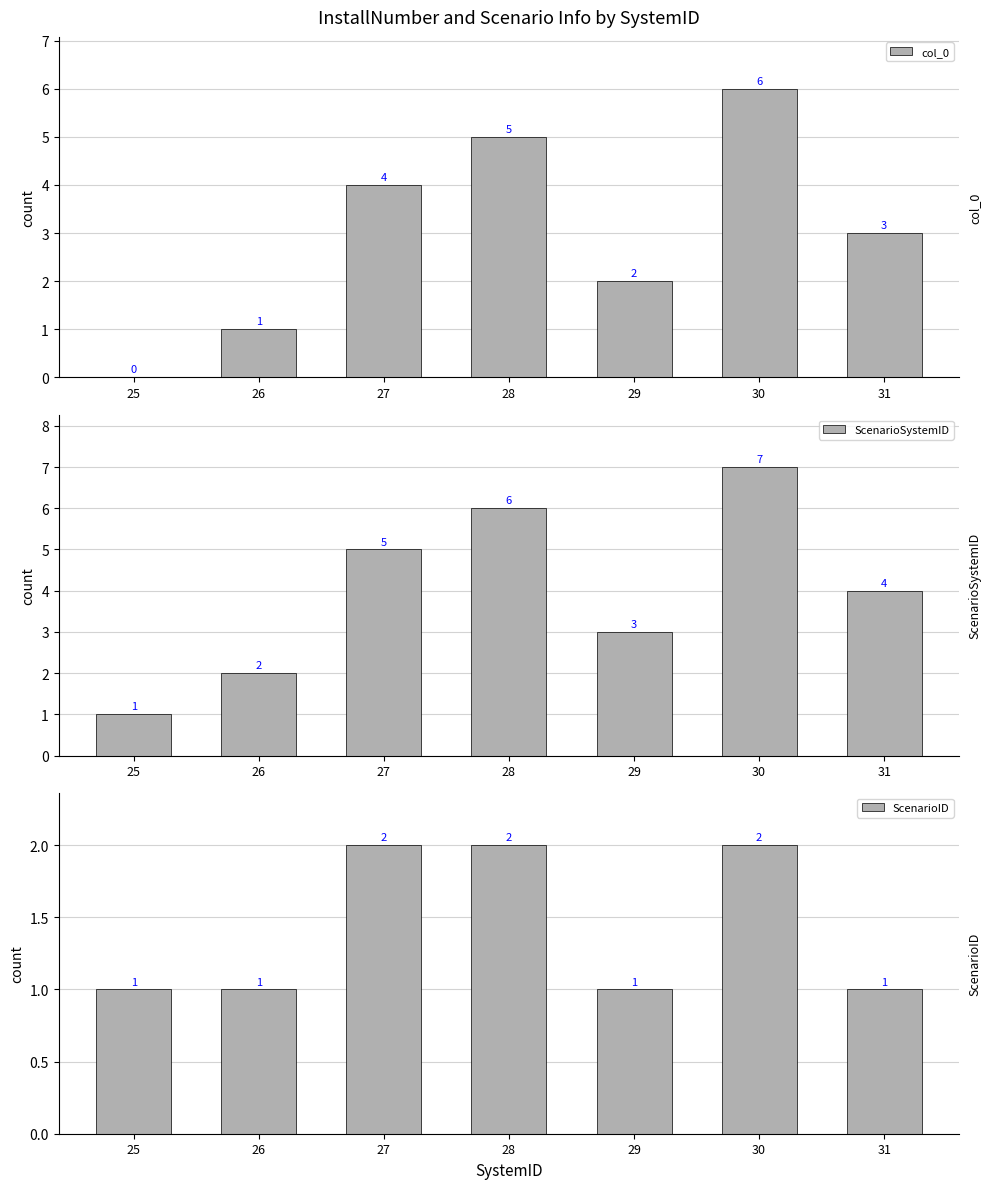

Rank the series at 31 from highest to lowest value.

ScenarioSystemID, col_0, ScenarioID